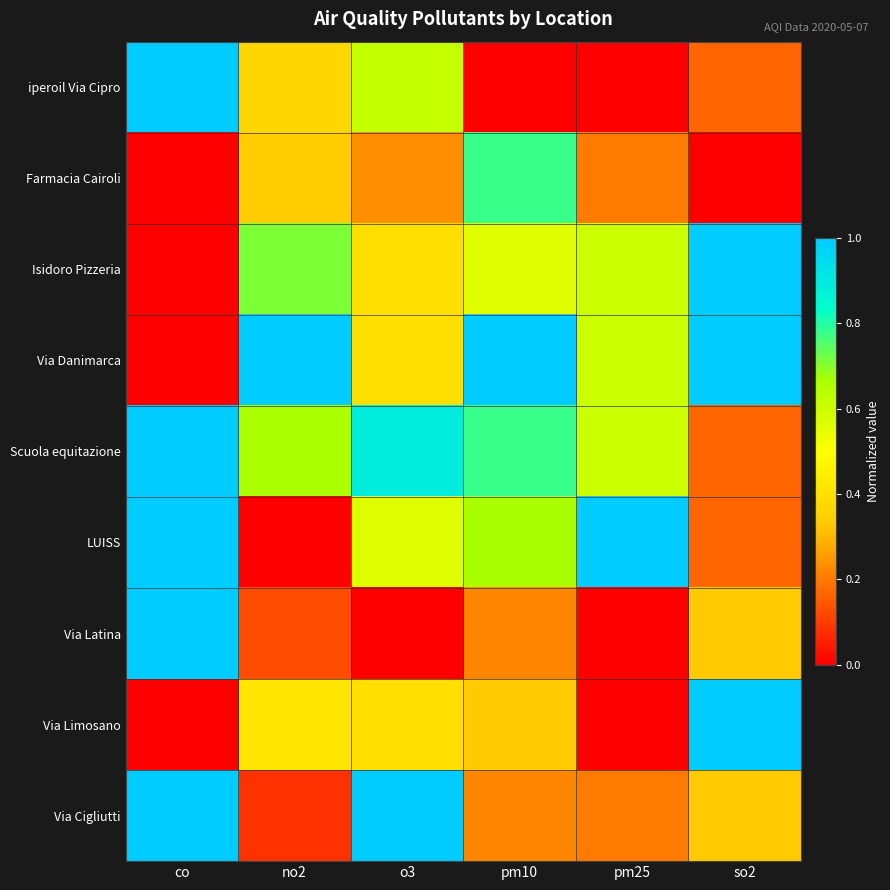

Reading right to left, extract all data points from this chart.

iperoil Via Cipro: so2=0.2	pm25=0.0	pm10=0.0	o3=0.6	no2=0.4	co=1.0
Farmacia Cairoli: so2=0.0	pm25=0.2	pm10=0.8	o3=0.2	no2=0.3	co=0.0
Isidoro Pizzeria: so2=1.0	pm25=0.6	pm10=0.6	o3=0.4	no2=0.7	co=0.0
Via Danimarca: so2=1.0	pm25=0.6	pm10=1.0	o3=0.4	no2=1.0	co=0.0
Scuola equitazione: so2=0.2	pm25=0.6	pm10=0.8	o3=0.9	no2=0.7	co=1.0
LUISS: so2=0.2	pm25=1.0	pm10=0.7	o3=0.6	no2=0.0	co=1.0
Via Latina: so2=0.3	pm25=0.0	pm10=0.2	o3=0.0	no2=0.1	co=1.0
Via Limosano: so2=1.0	pm25=0.0	pm10=0.3	o3=0.4	no2=0.4	co=0.0
Via Cigliutti: so2=0.3	pm25=0.2	pm10=0.2	o3=1.0	no2=0.1	co=1.0